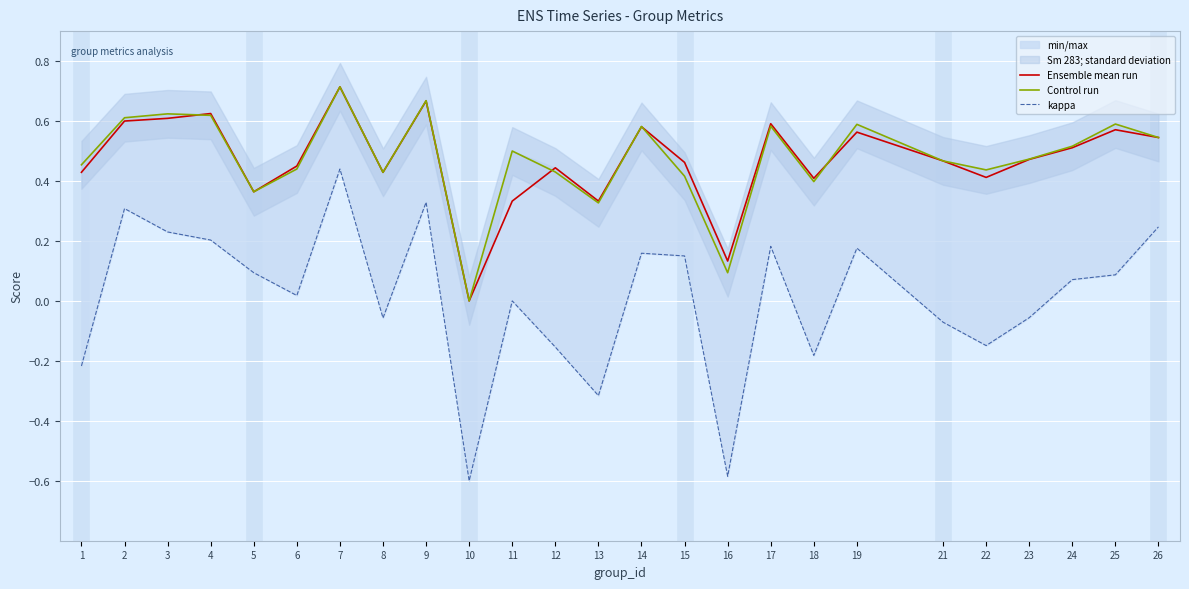

What is the value of the kappa point at the 2nd from the left?

0.3